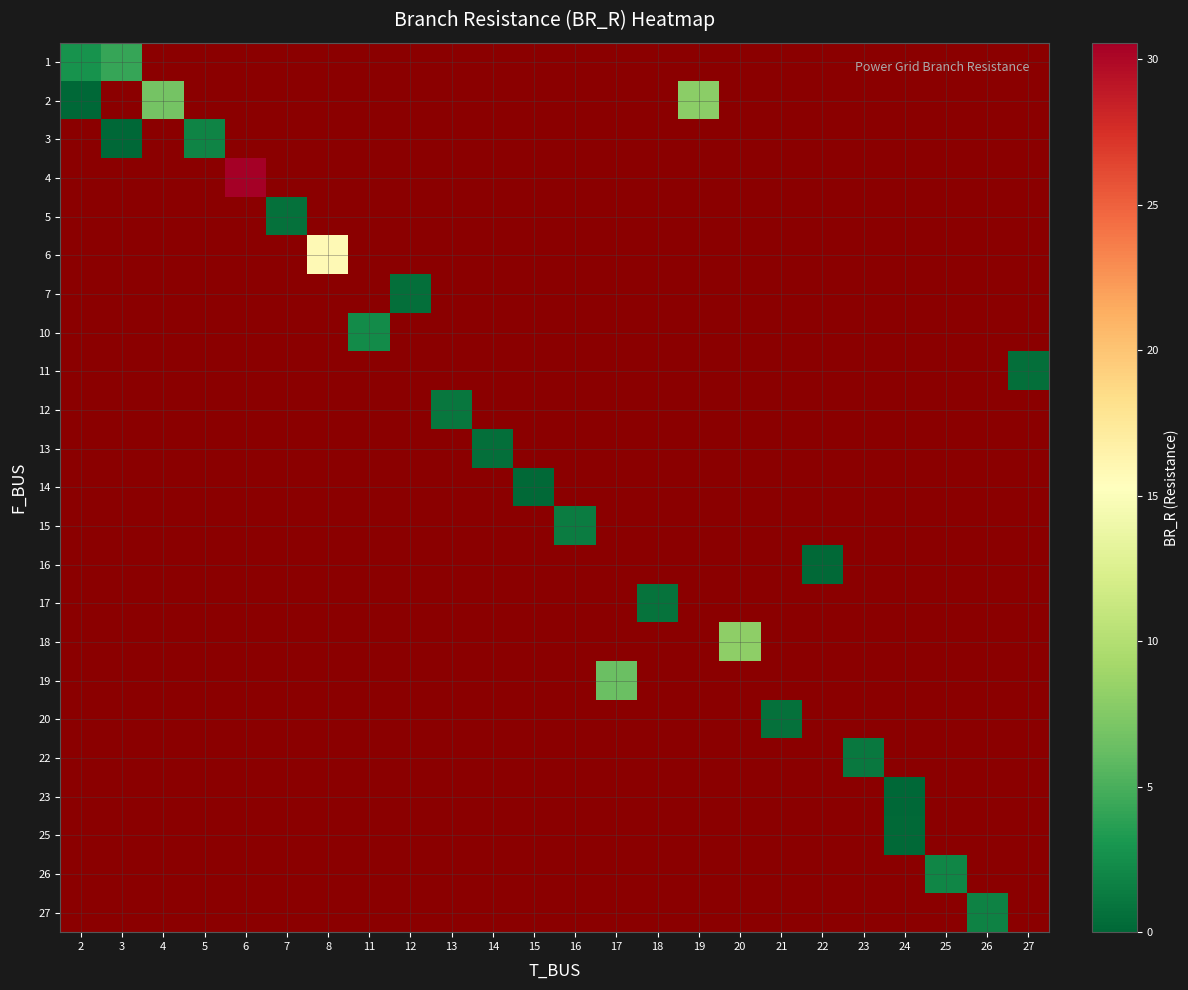

At how many categories does at least one series exceed 11?

2